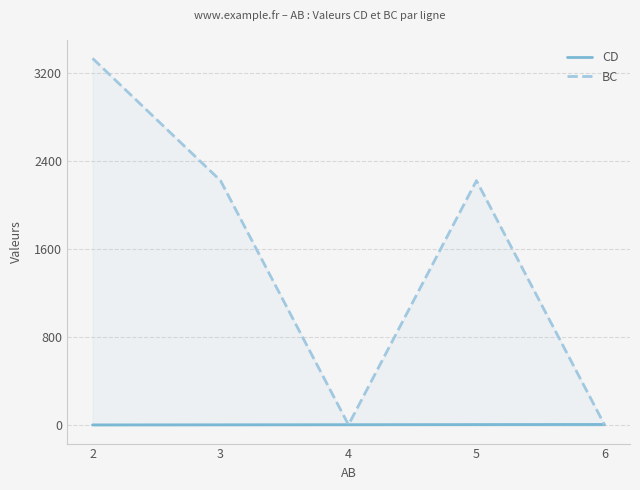

At which label is CD closest to 5?

4